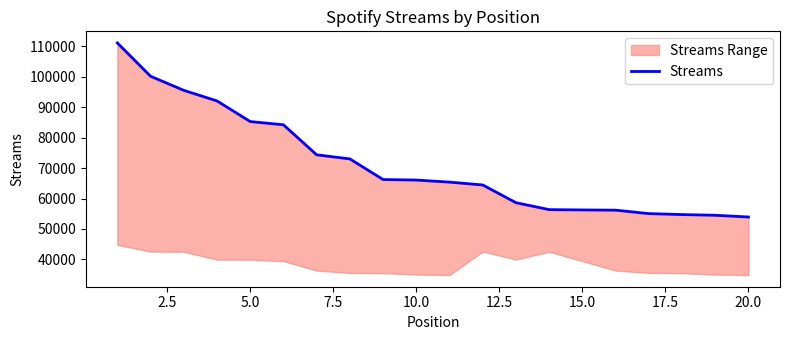

What is the smallest value displayed?

53934